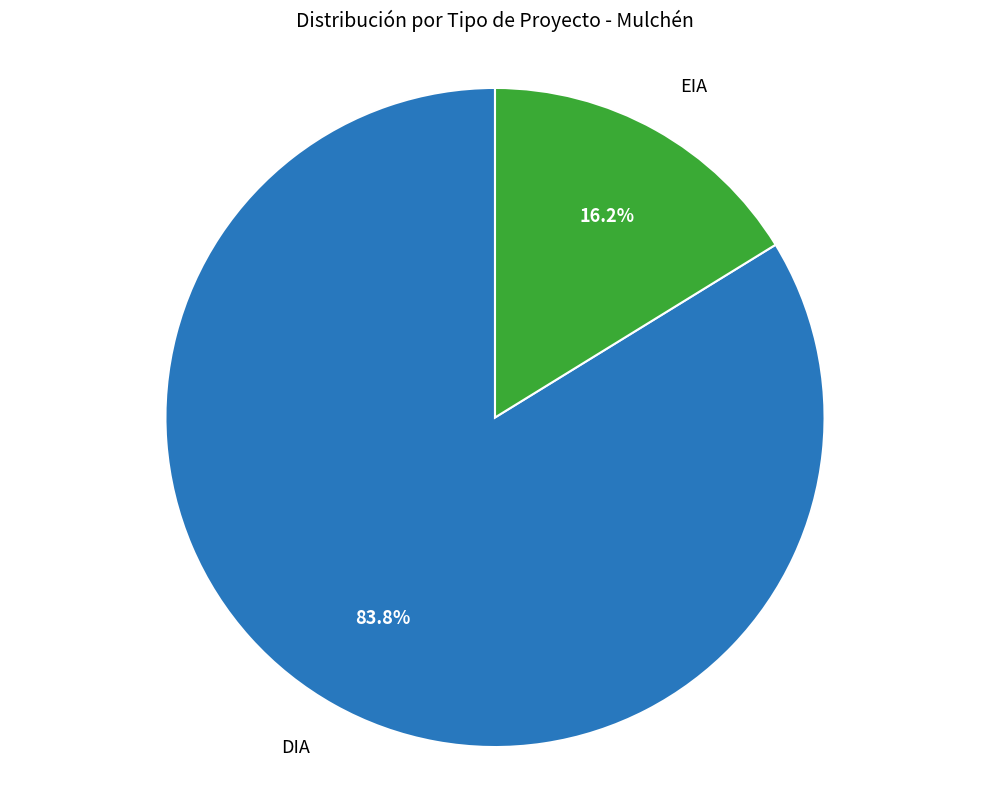

Approximately how many times larger is the value at DIA compared to EIA?

5.2